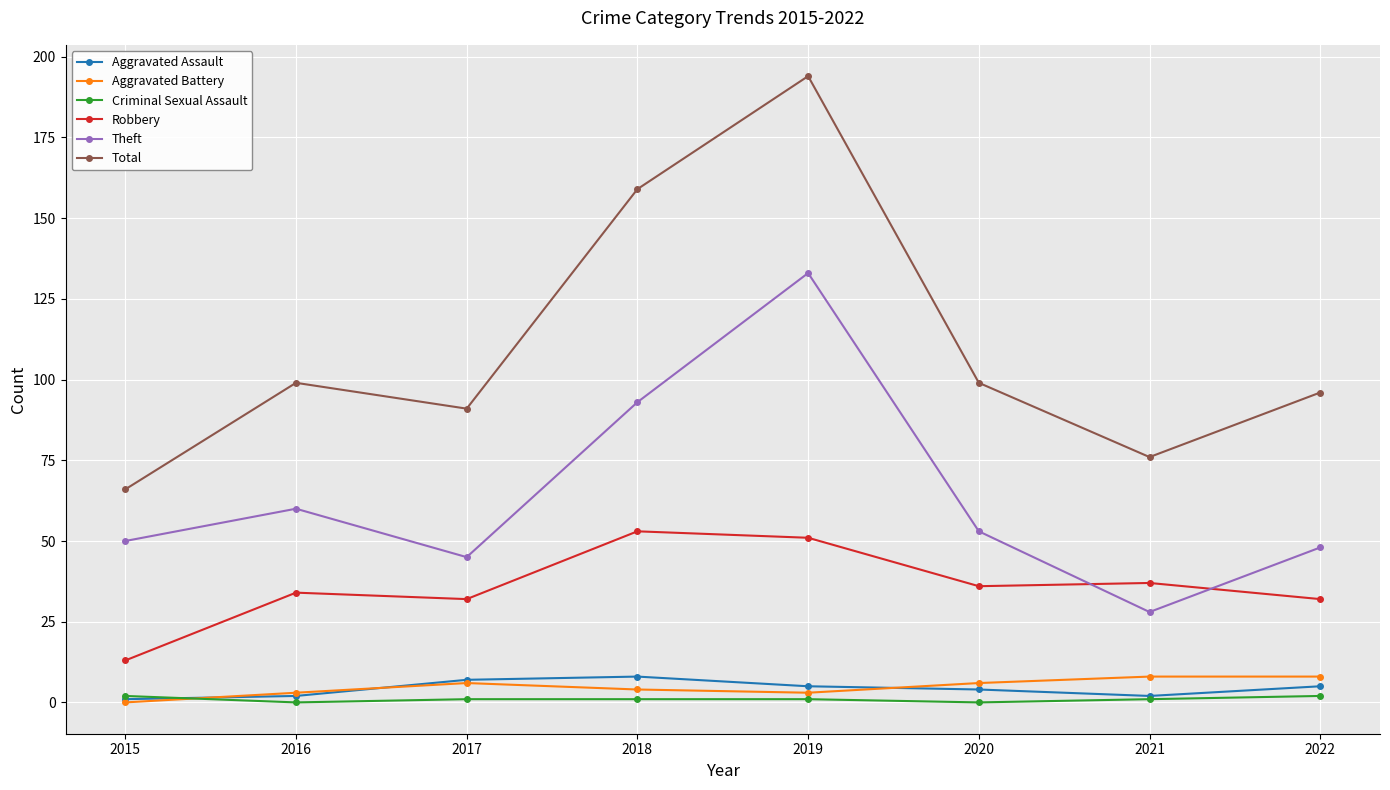

What is the spread (max minus min) of values at 2015?

66